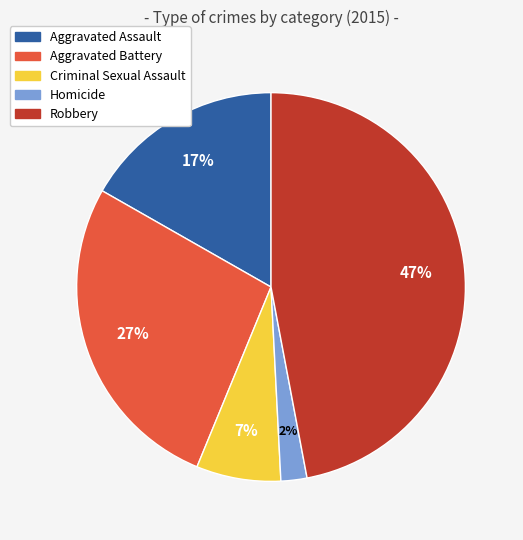

Do Homicide and Robbery together represent more than half of the pie?

No